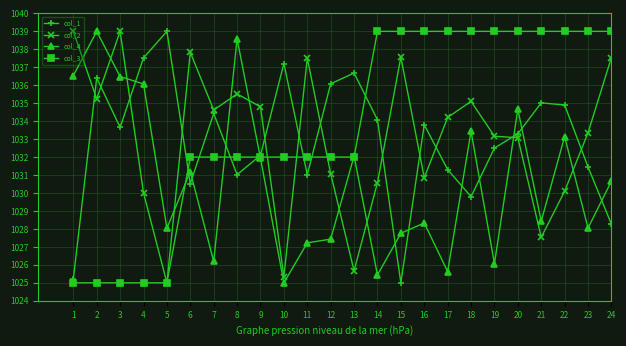

What is the value of the col_2 point at the 2nd from the left?

1035.2